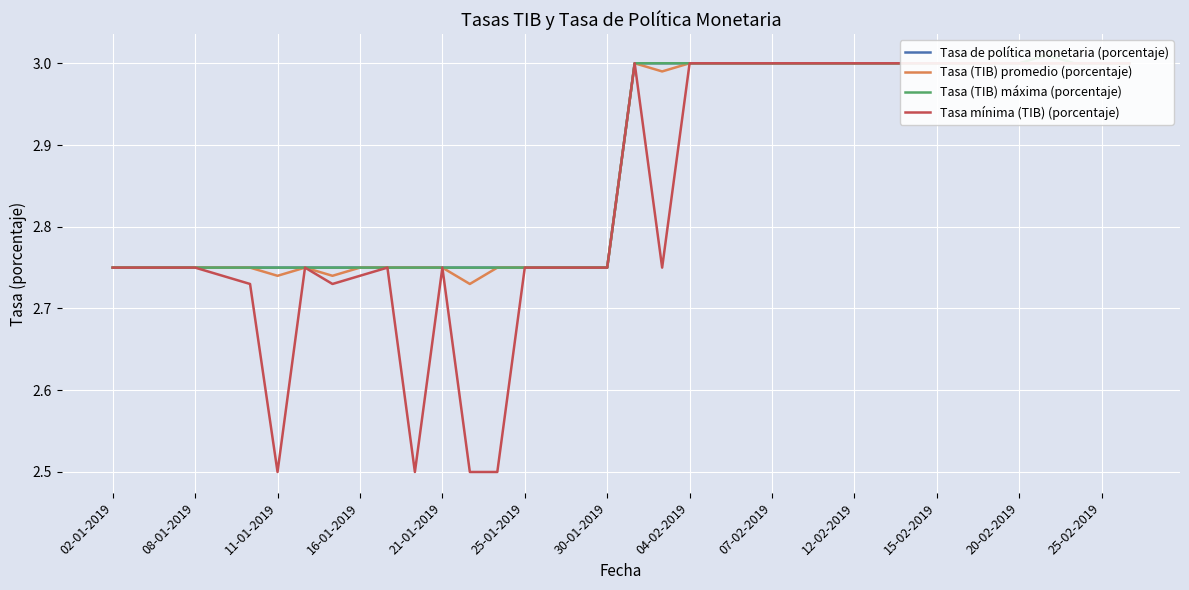

True or false: Tasa mínima (TIB) (porcentaje) and Tasa de política monetaria (porcentaje) intersect in this chart.

False